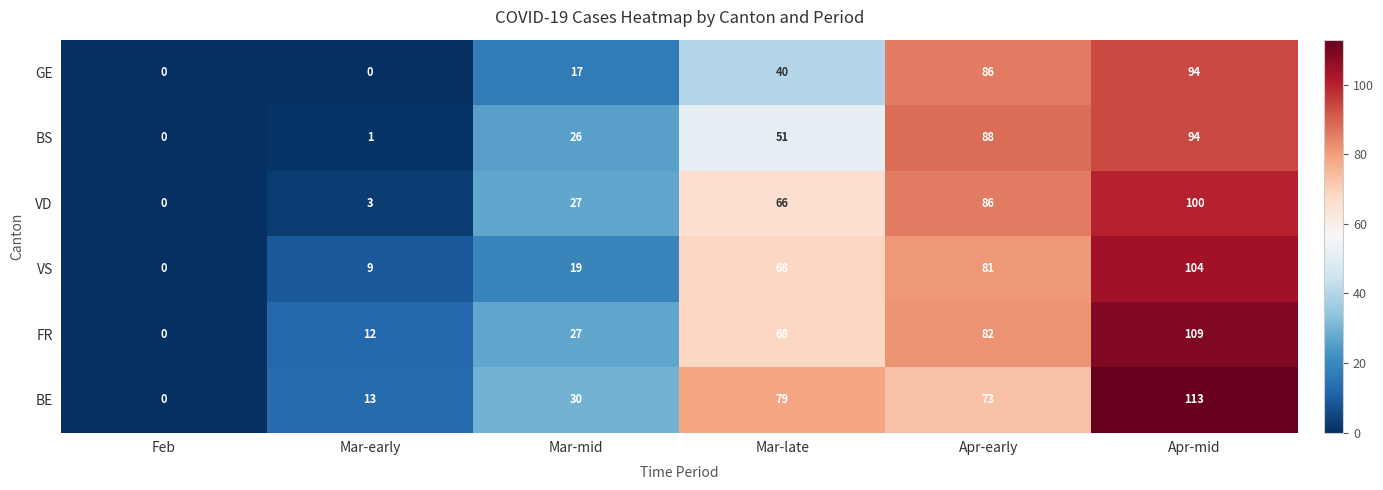

Which series has the widest spread of values?

BE